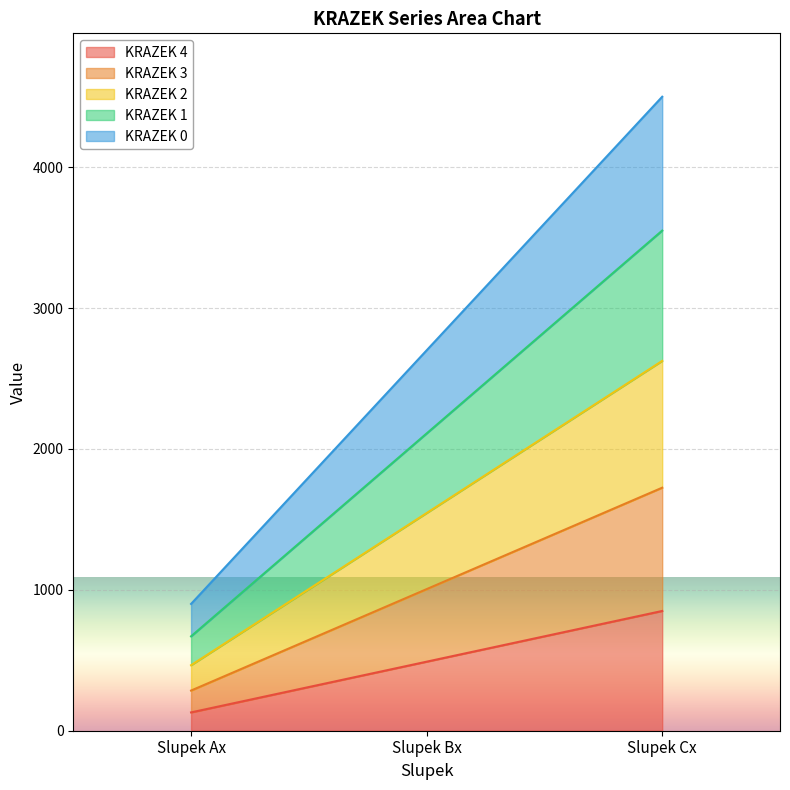

Between Slupek Bx and Slupek Cx, which series saw the biggest shift?

KRAZEK 0